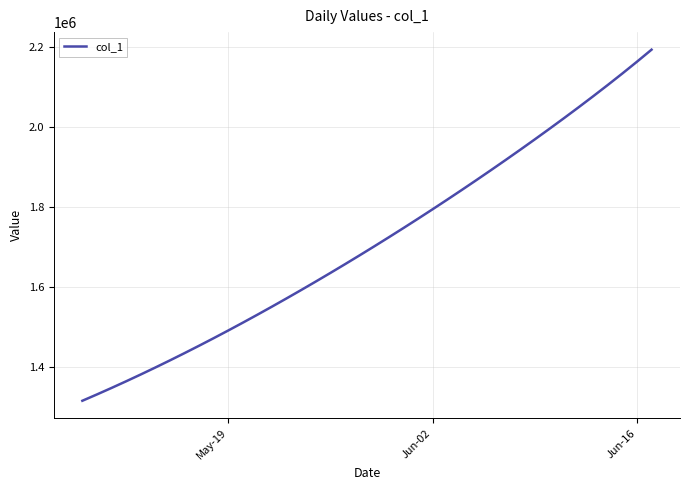

True or false: the data has more than 2 interior local peaks.

False